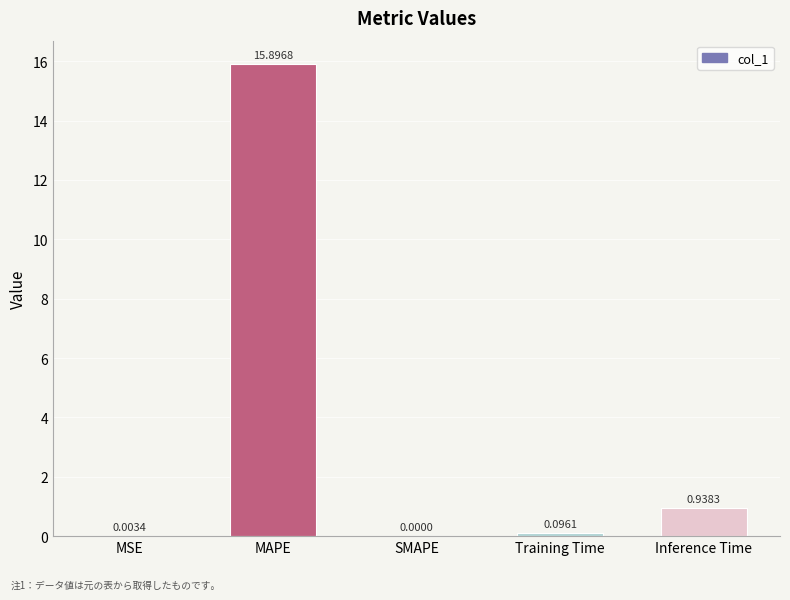

Which label corresponds to the largest value in the chart?

MAPE